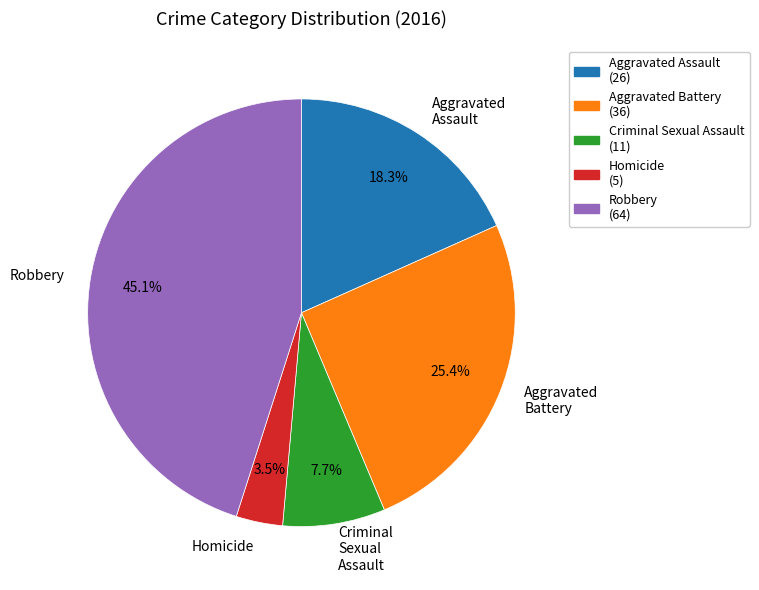

The Aggravated Assault slice represents 31% of the pie. True or false?

False